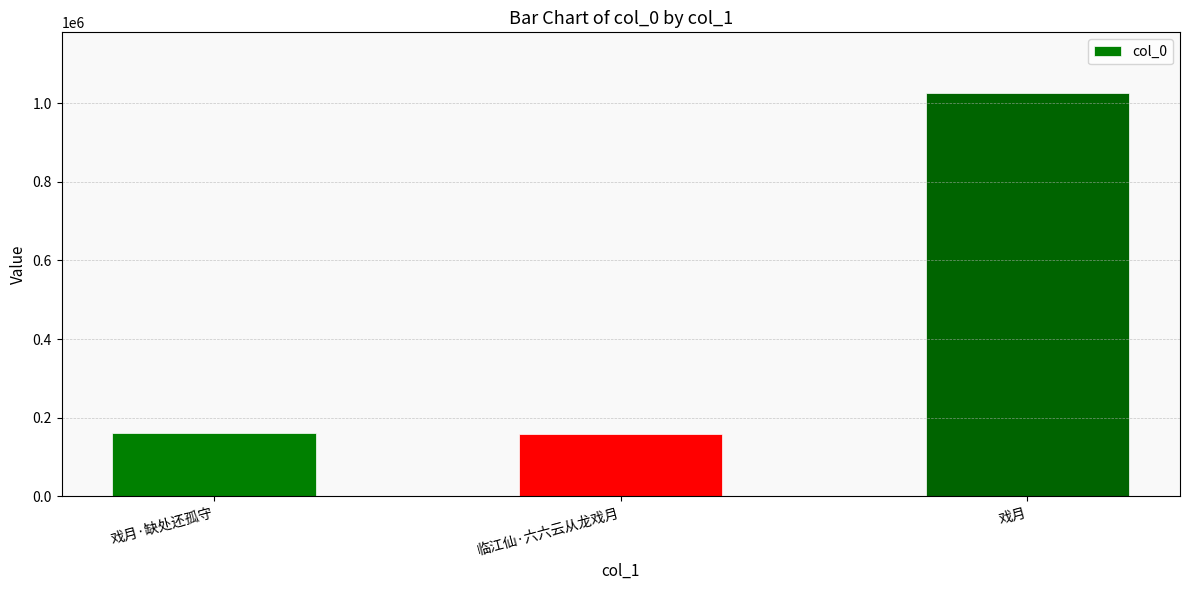

How many bars are there in total?

3